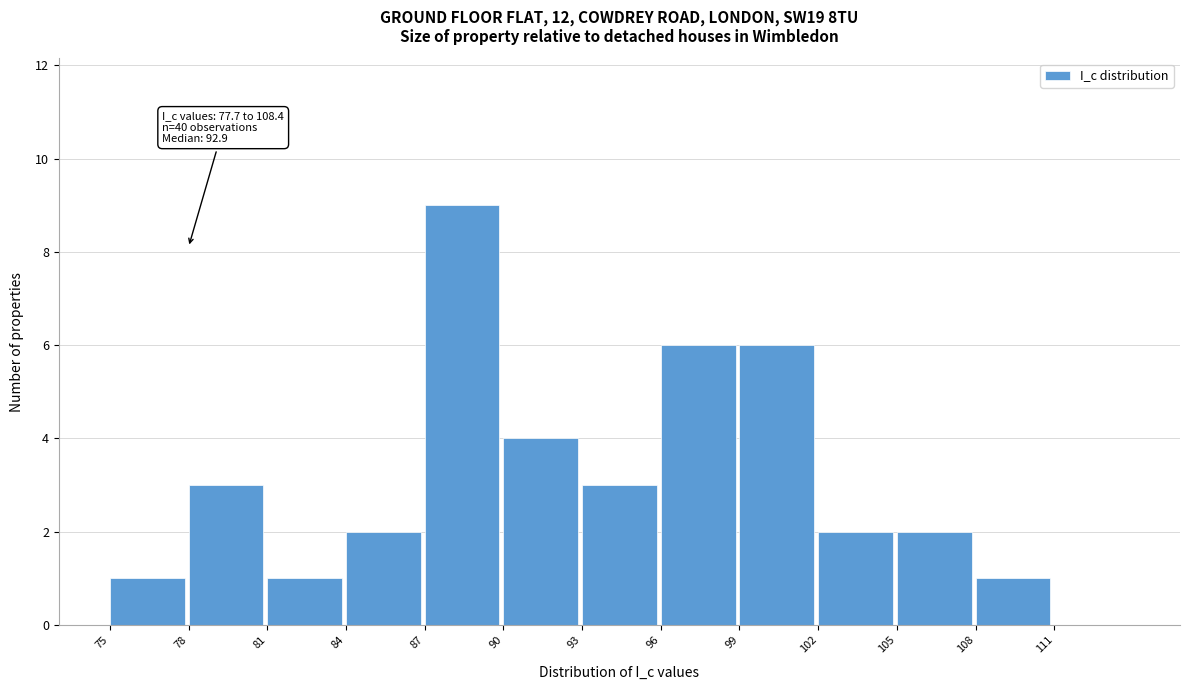

Over which range of the x-axis is the bar tallest?

87 to 90